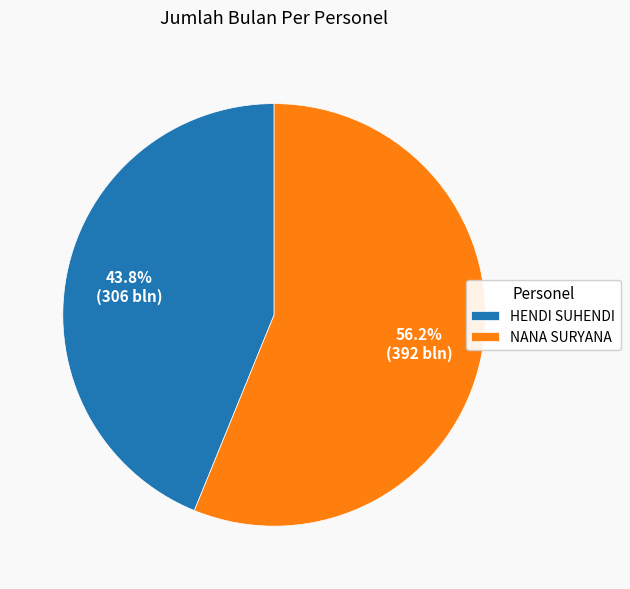

Is it true that NANA SURYANA is 47% of the pie?

False